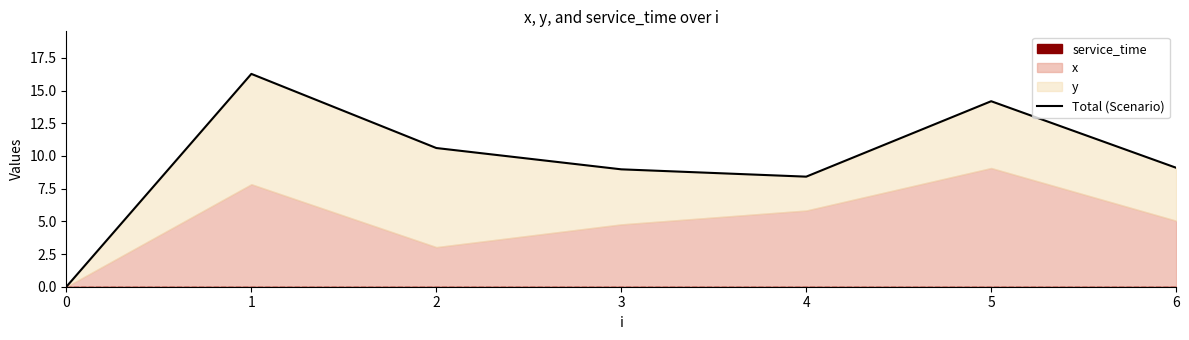

At which label is the value closest to 8?

4